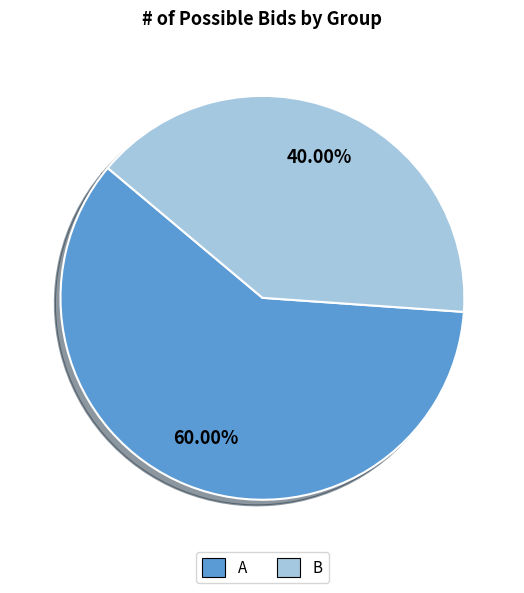

How many segments does this pie chart have?

2